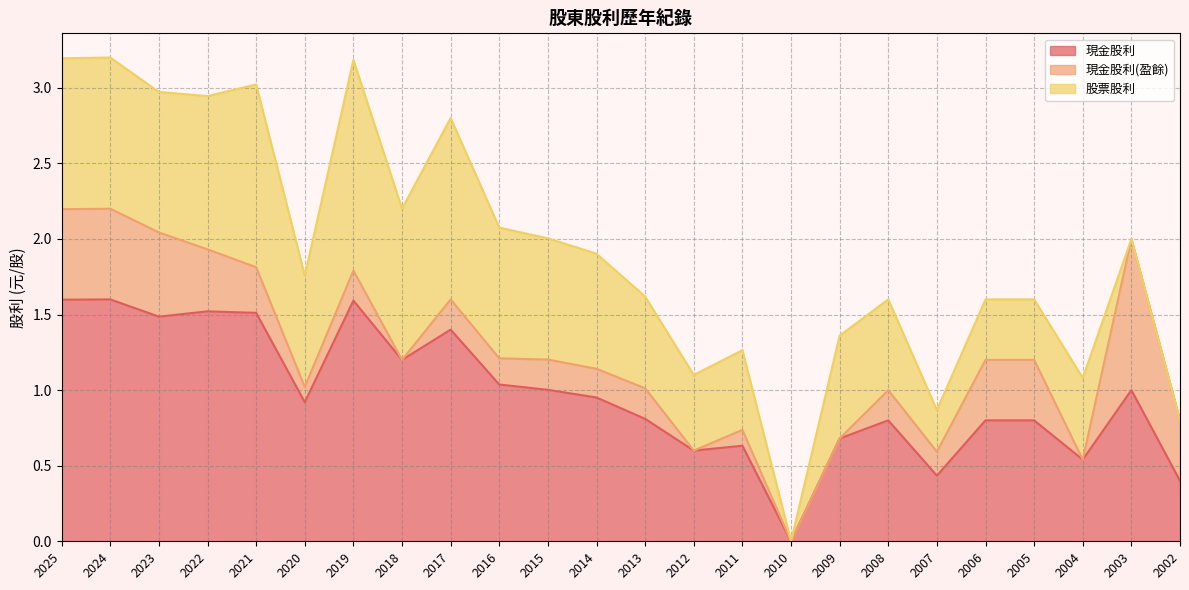

Between 2024 and 2023, which series saw the biggest shift?

現金股利